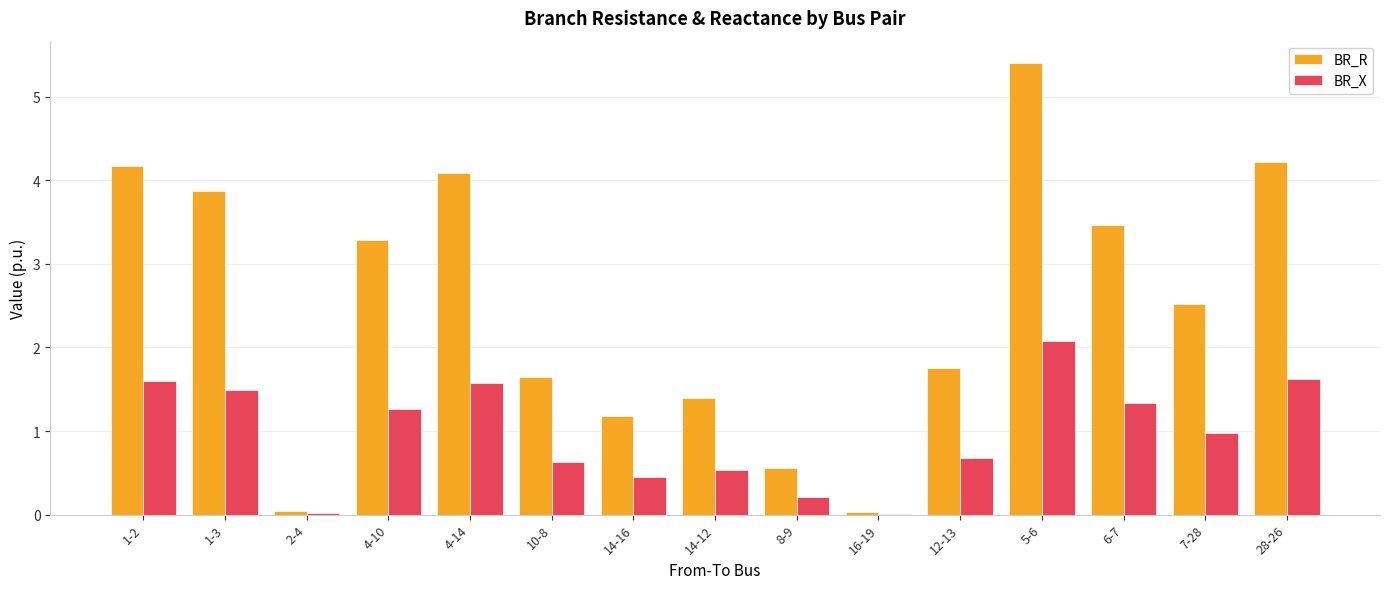

True or false: BR_R has a value of 3.5 at 7-28.

False